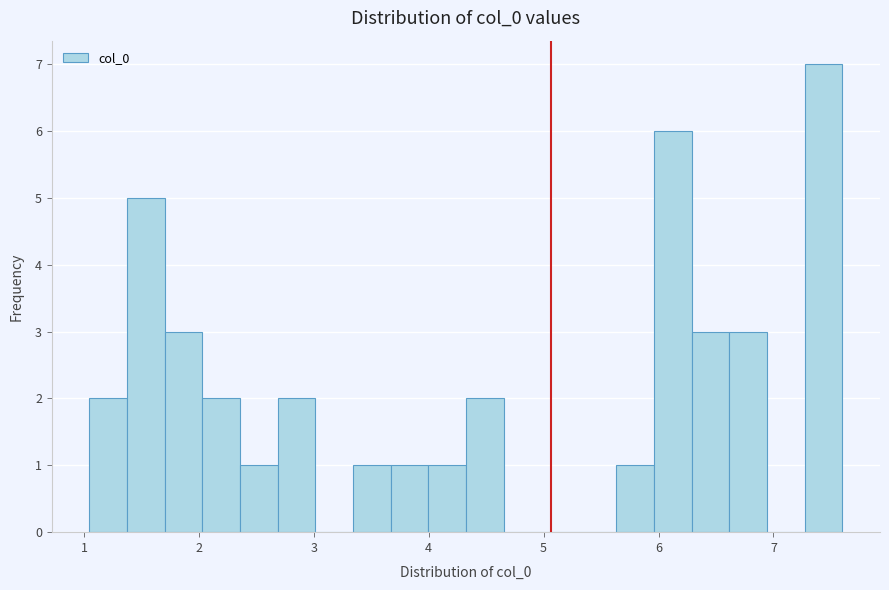

Read against the x-axis, roughly where is the centre of the tallest bar?

7.4